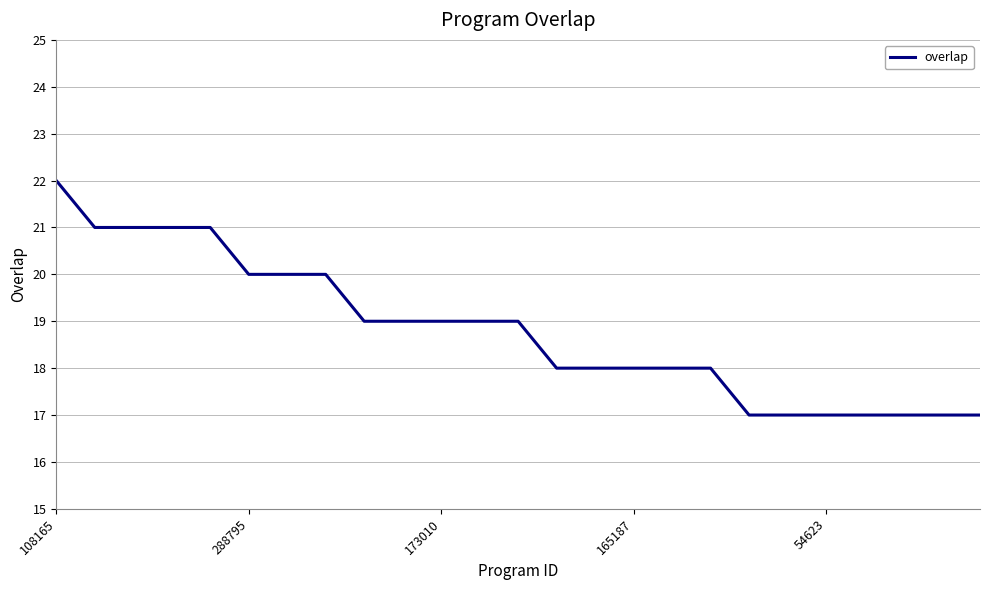

What is the greatest value displayed?

22